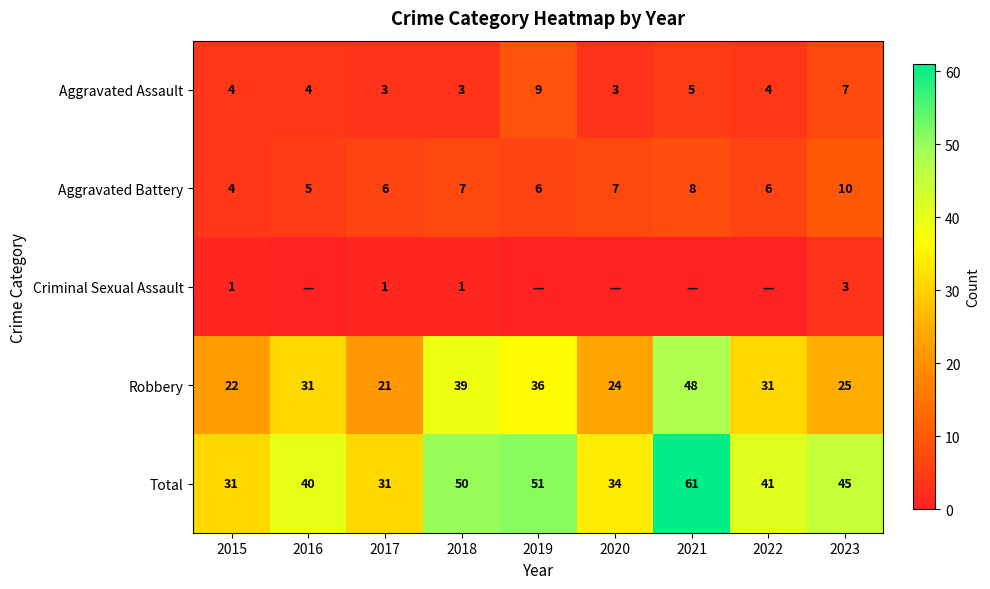

At which label is Criminal Sexual Assault closest to 1?

2015